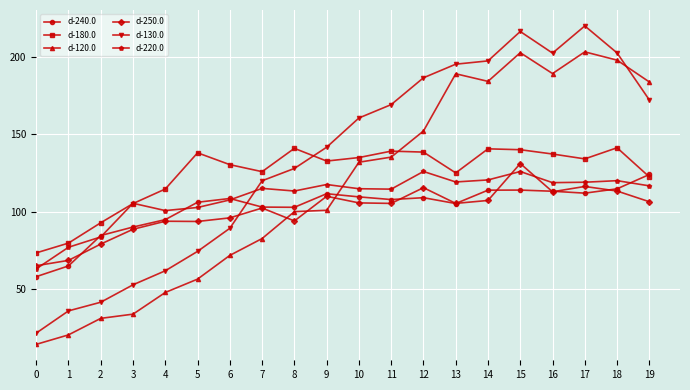

What is the difference between the highest and lowest values at 5?

81.7